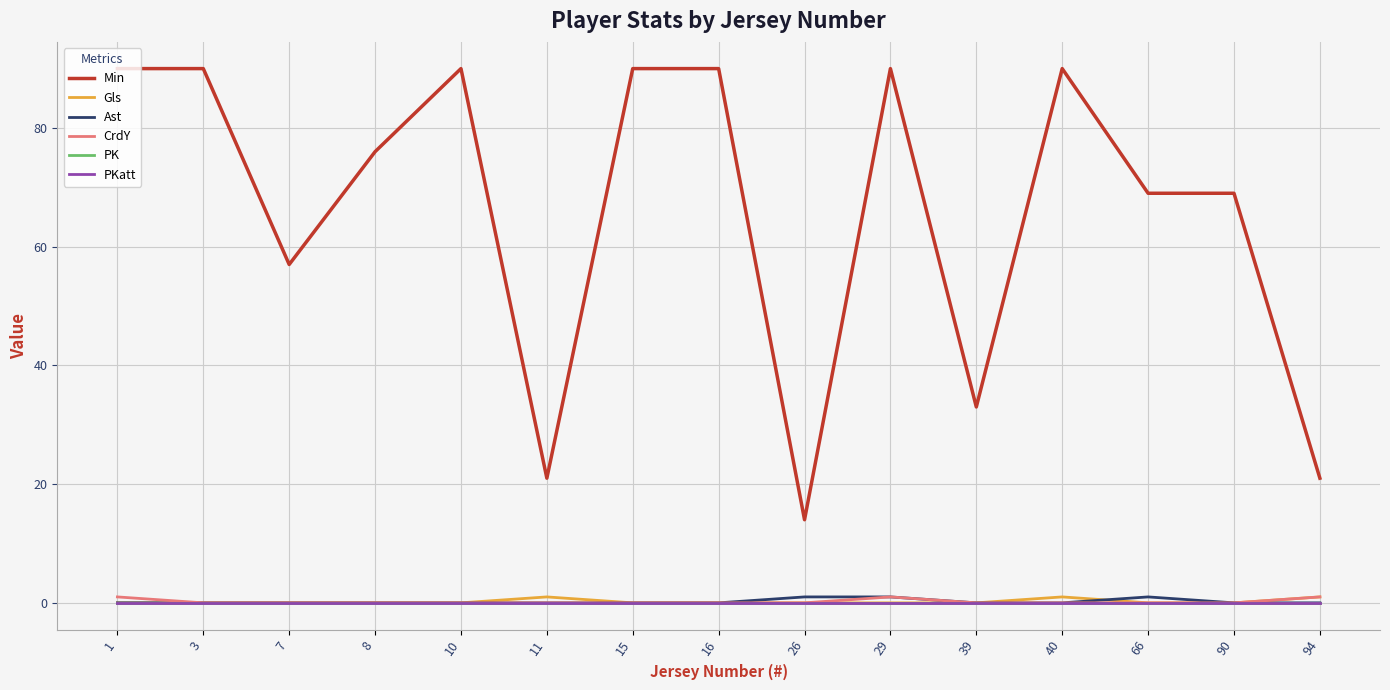

What is the highest value of the CrdY series?

1